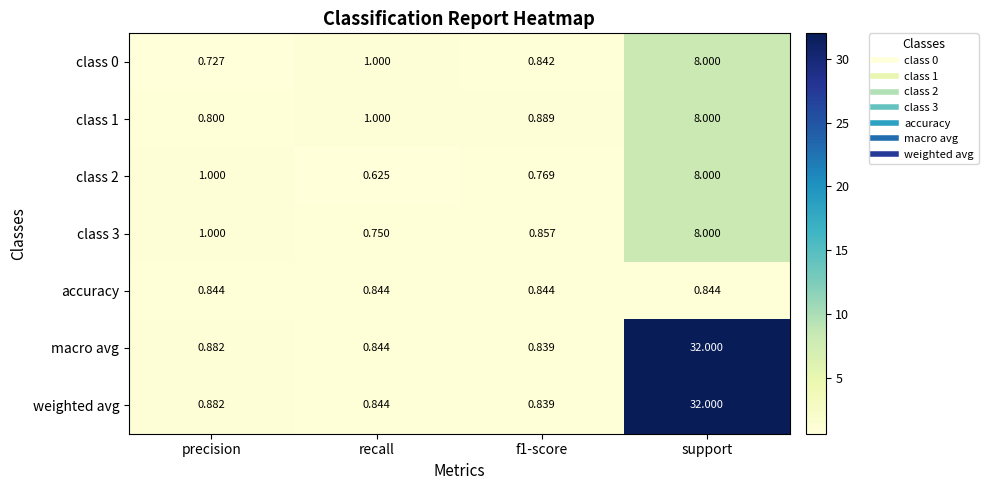

At which category is the sum across all series the highest?

support